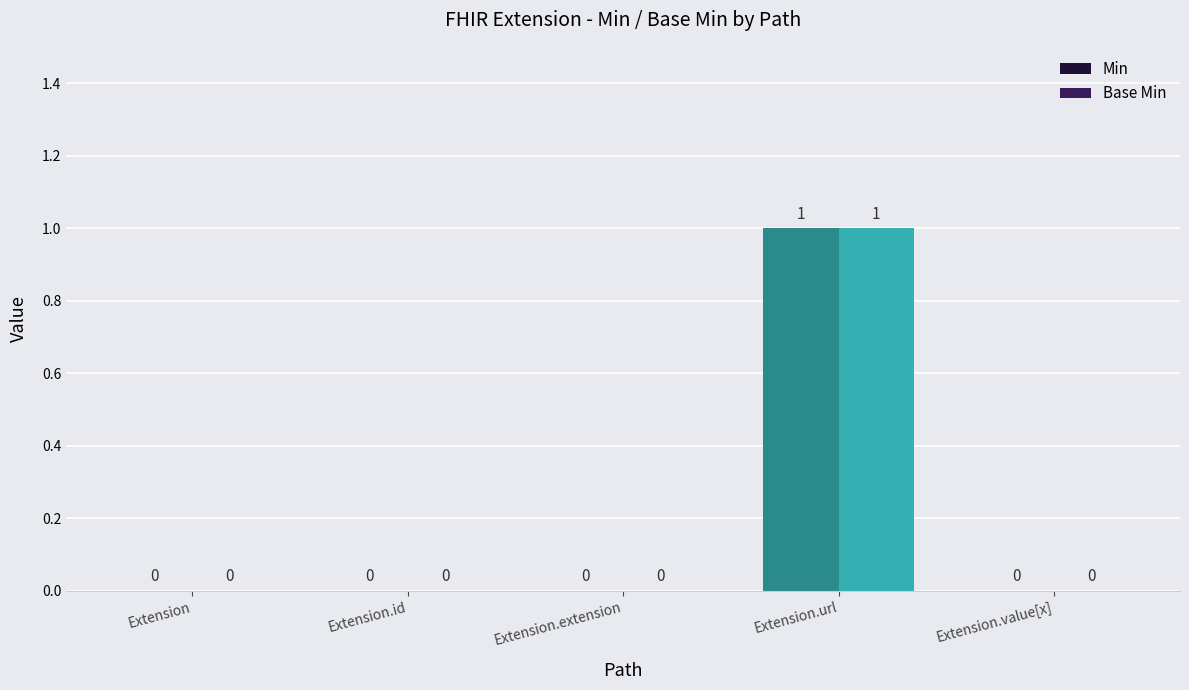

Which category has the highest value across all series?

Extension.url